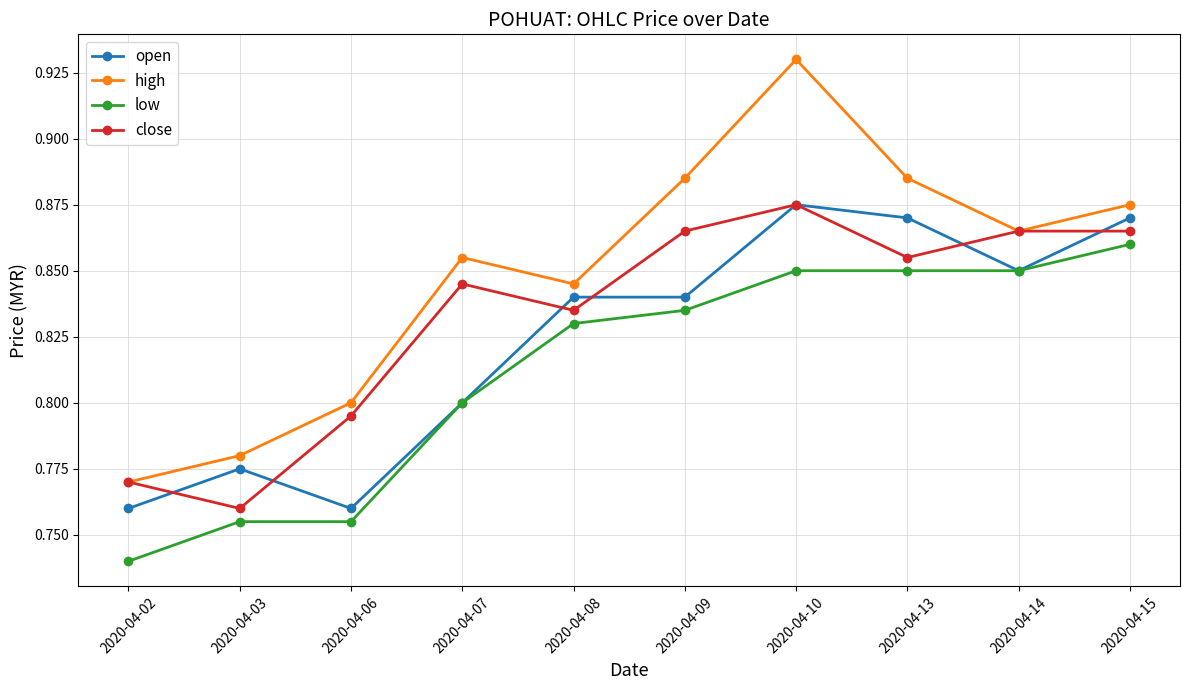

Does the chart display data point markers on the line(s)?

Yes